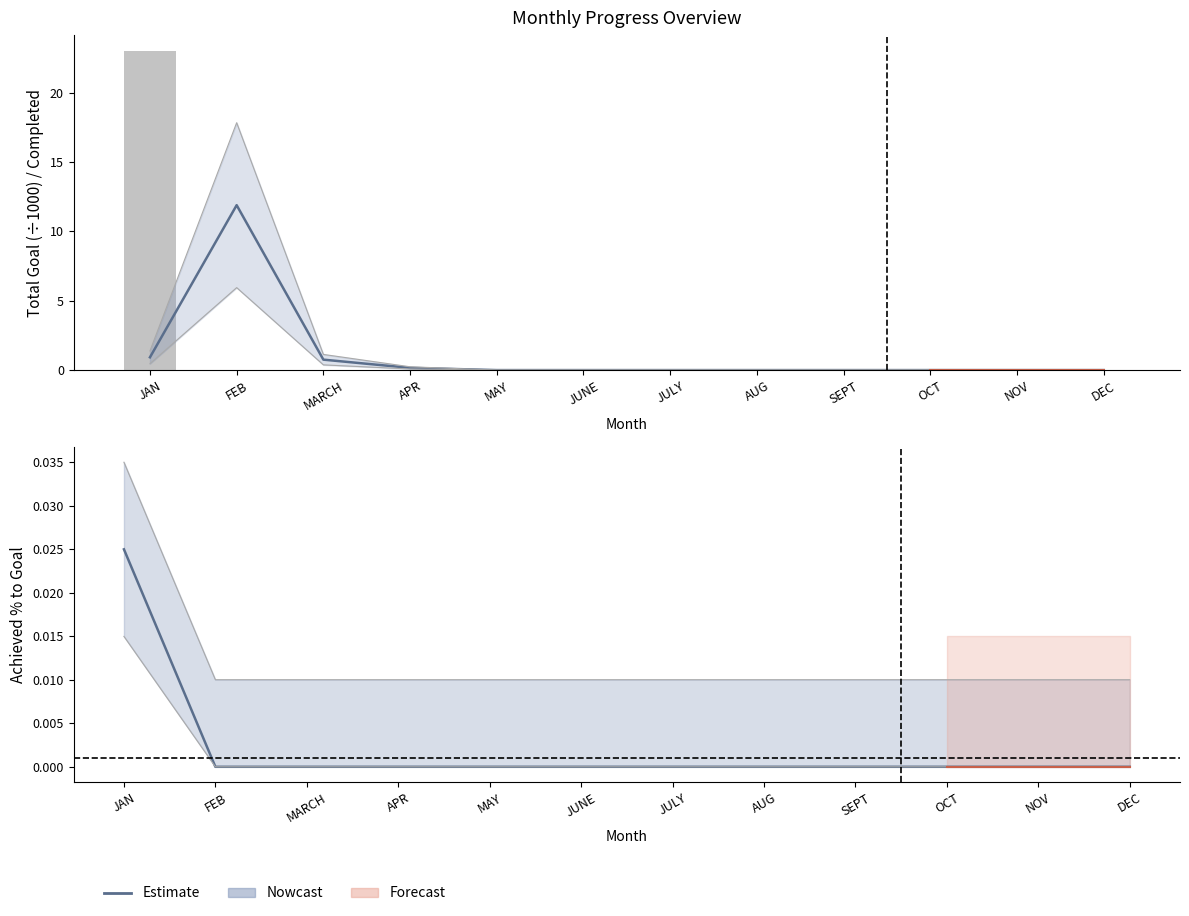

Between FEB and SEPT, which is larger?

FEB